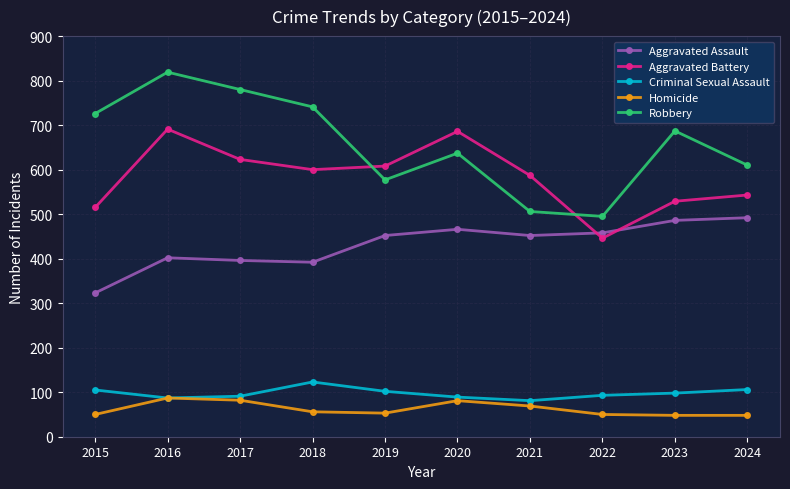

Rank the series by their maximum value, from lowest to highest.

Homicide, Criminal Sexual Assault, Aggravated Assault, Aggravated Battery, Robbery